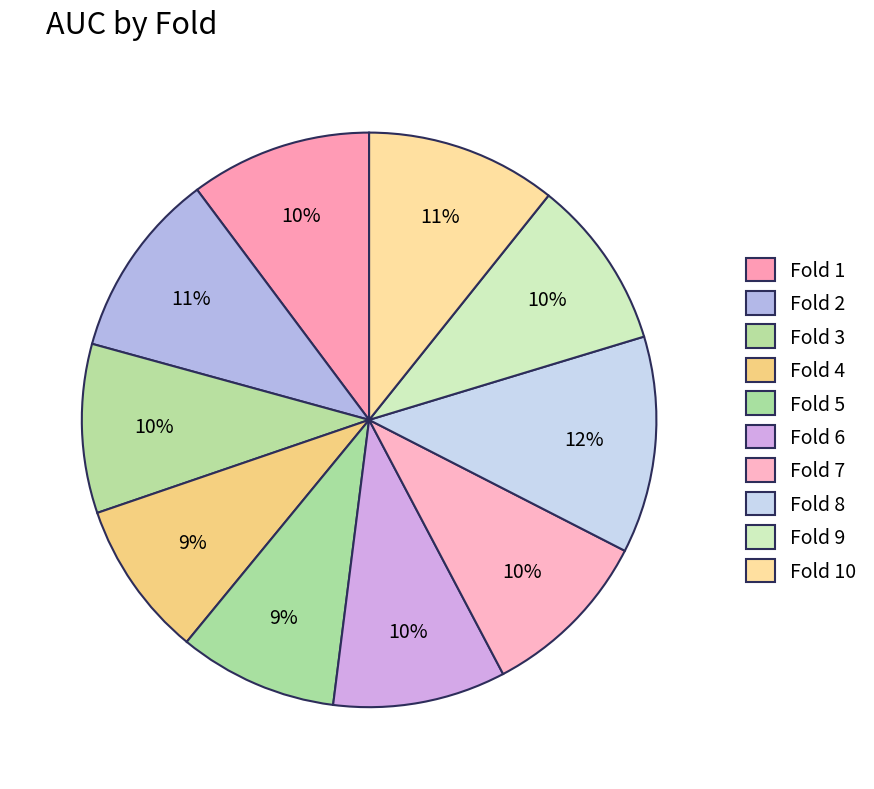

Does Fold 5 account for over 50% of the chart?

No